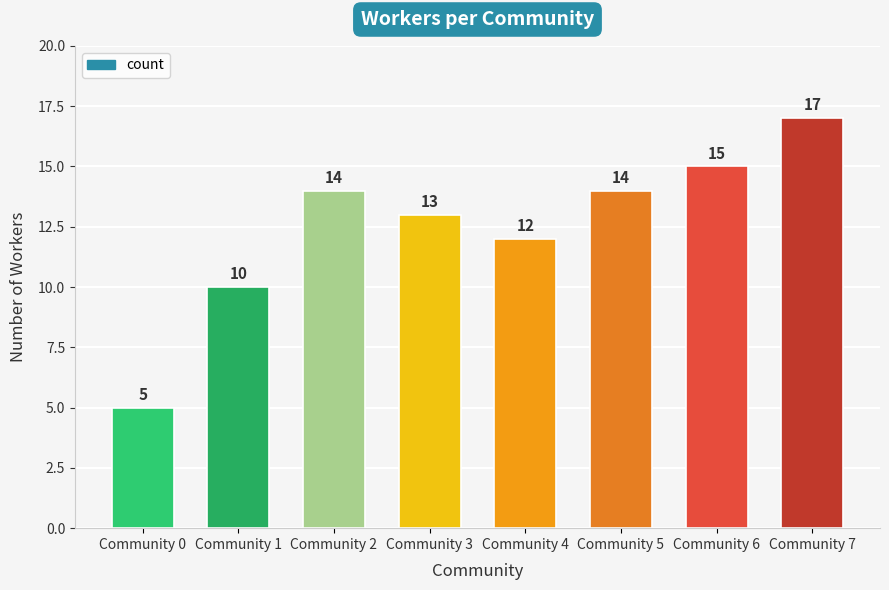

What is the change in value from Community 4 to Community 7?

+5